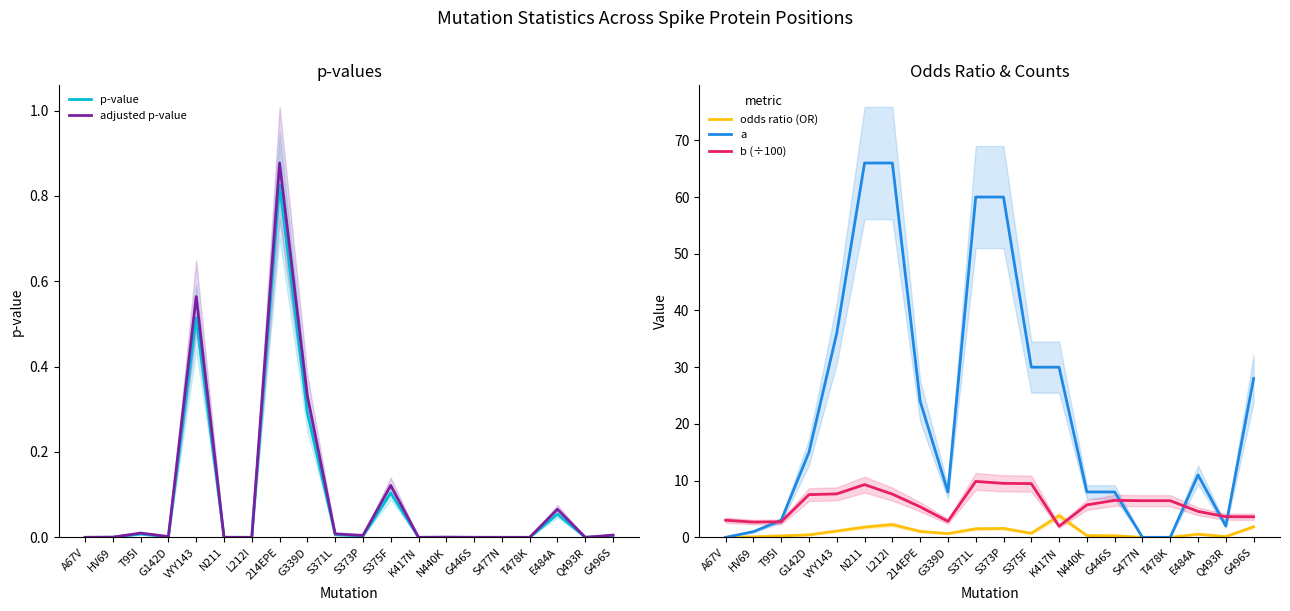

Which series has the largest range (max minus min)?

a